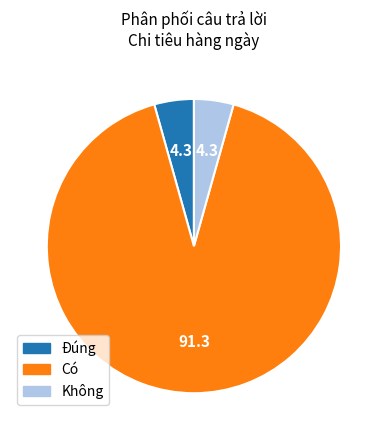

The Không slice represents 4% of the pie. True or false?

True